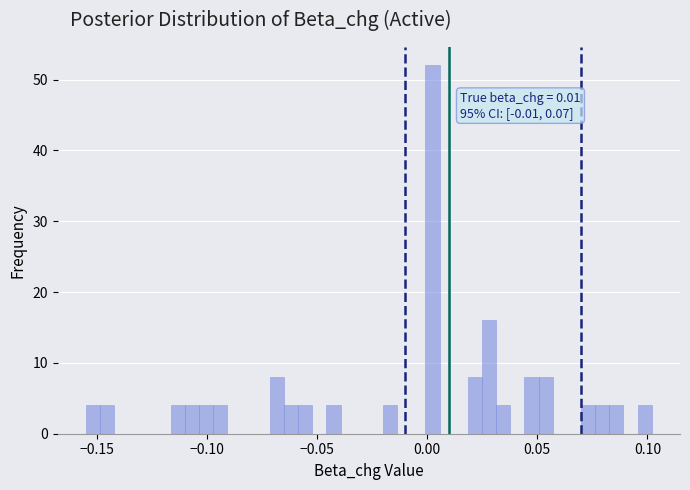

Read against the x-axis, roughly where is the centre of the tallest bar?

0.000